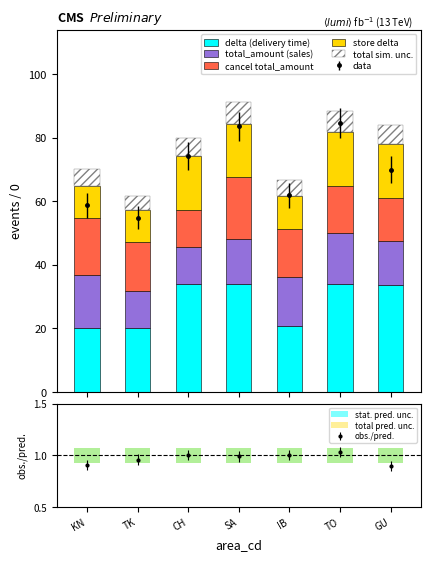

How many data points in delta (delivery time) are less than 33?

3